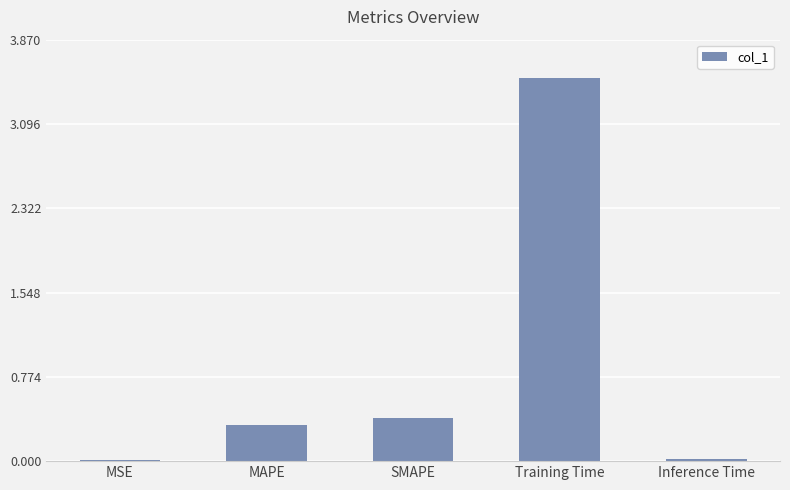

Which label corresponds to the largest value in the chart?

Training Time